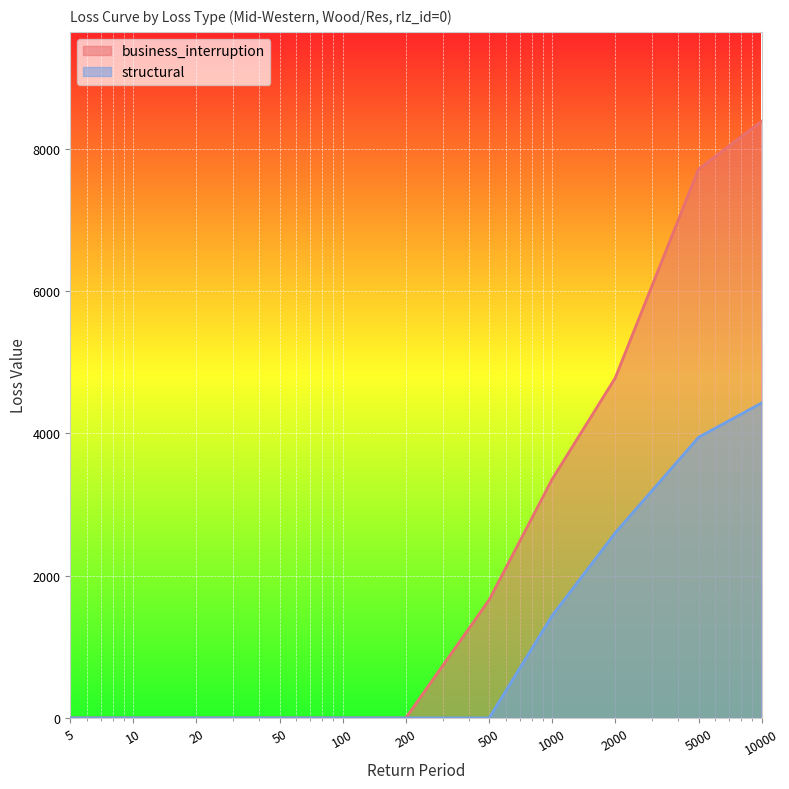

At which category does the chart reach its peak across all series?

10000